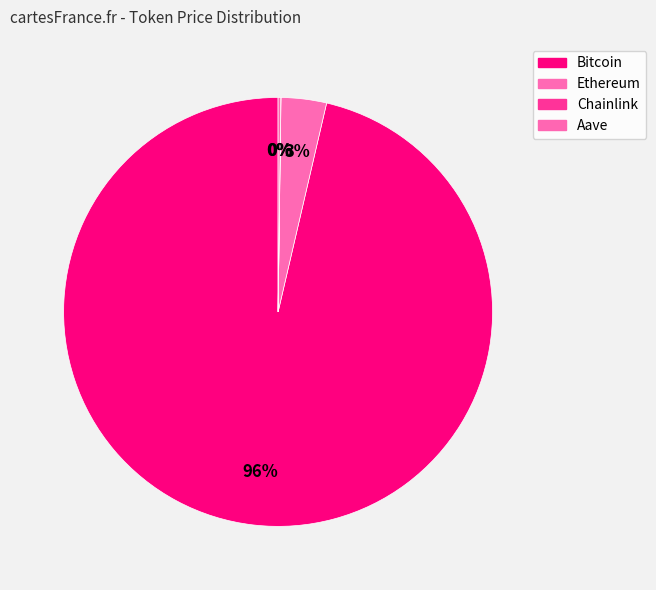

What is the change in value from Chainlink to Aave?

+211.1